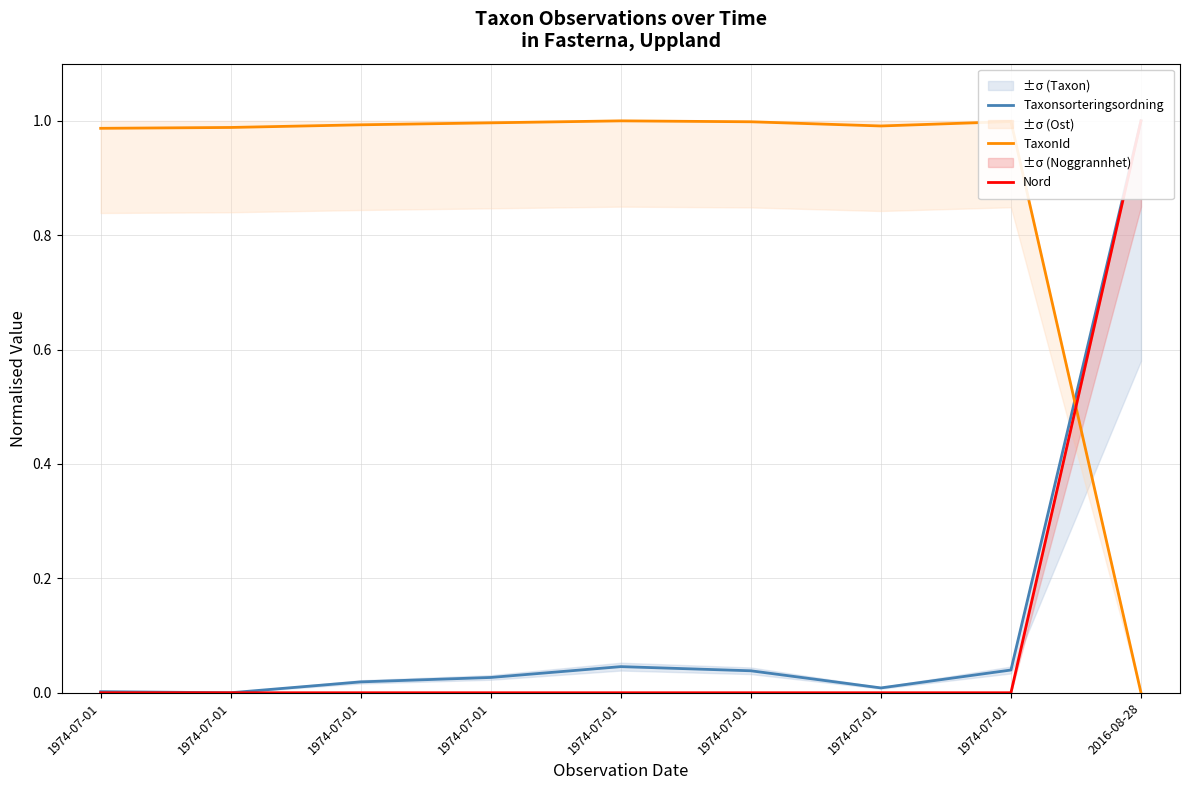

What is the label of the 4th point from the left?

1974-07-01